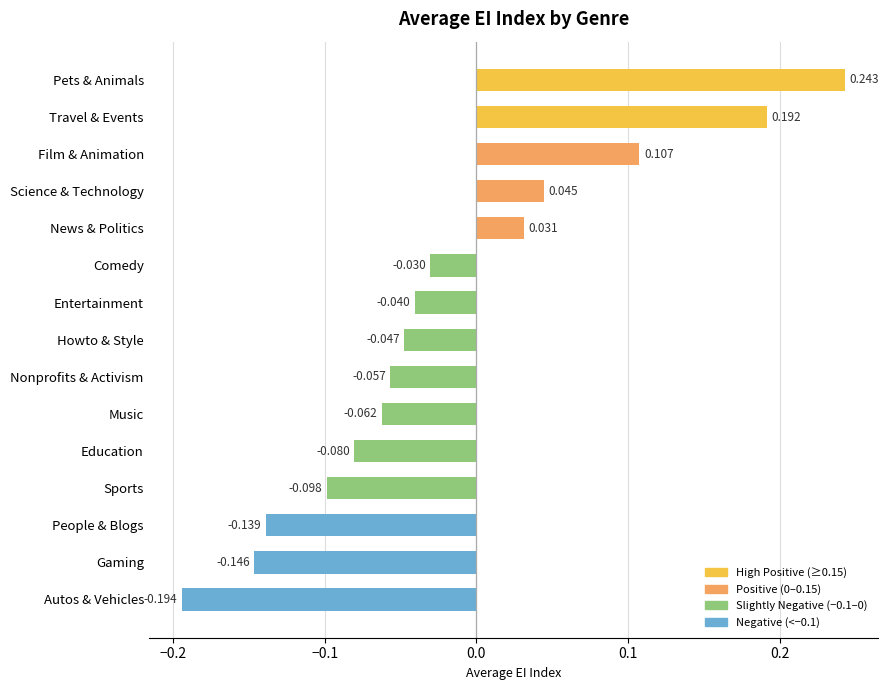

Which category has the lowest value across all series?

Autos & Vehicles